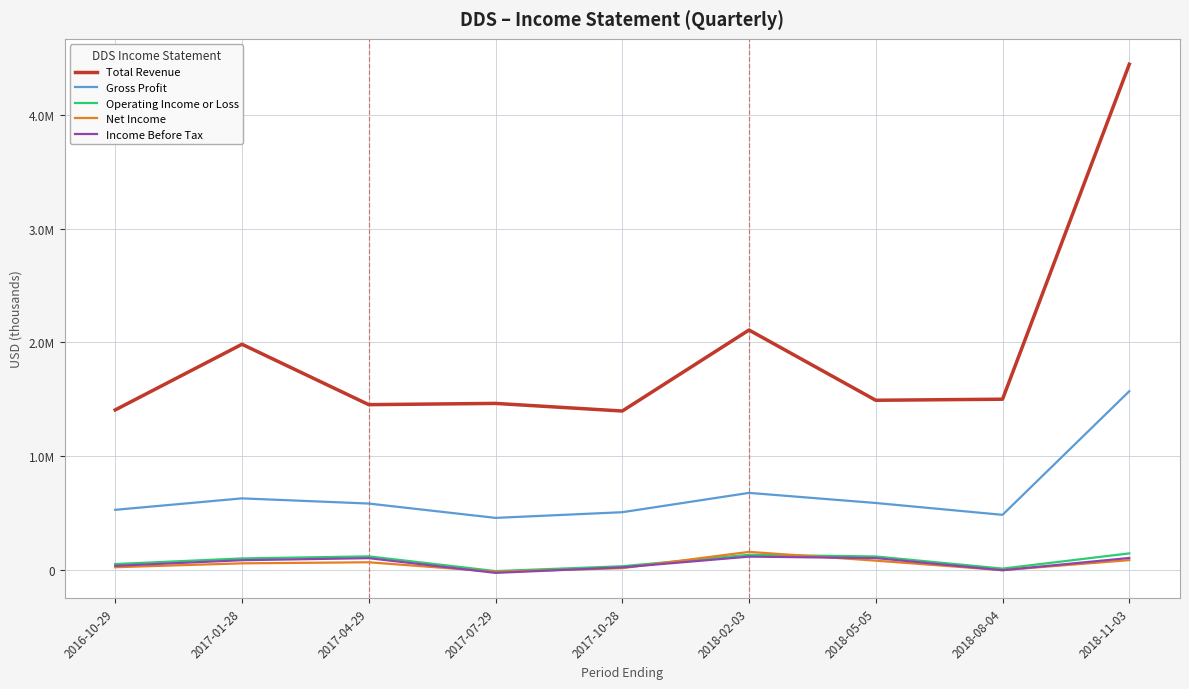

At which category is the sum across all series the highest?

2018-11-03